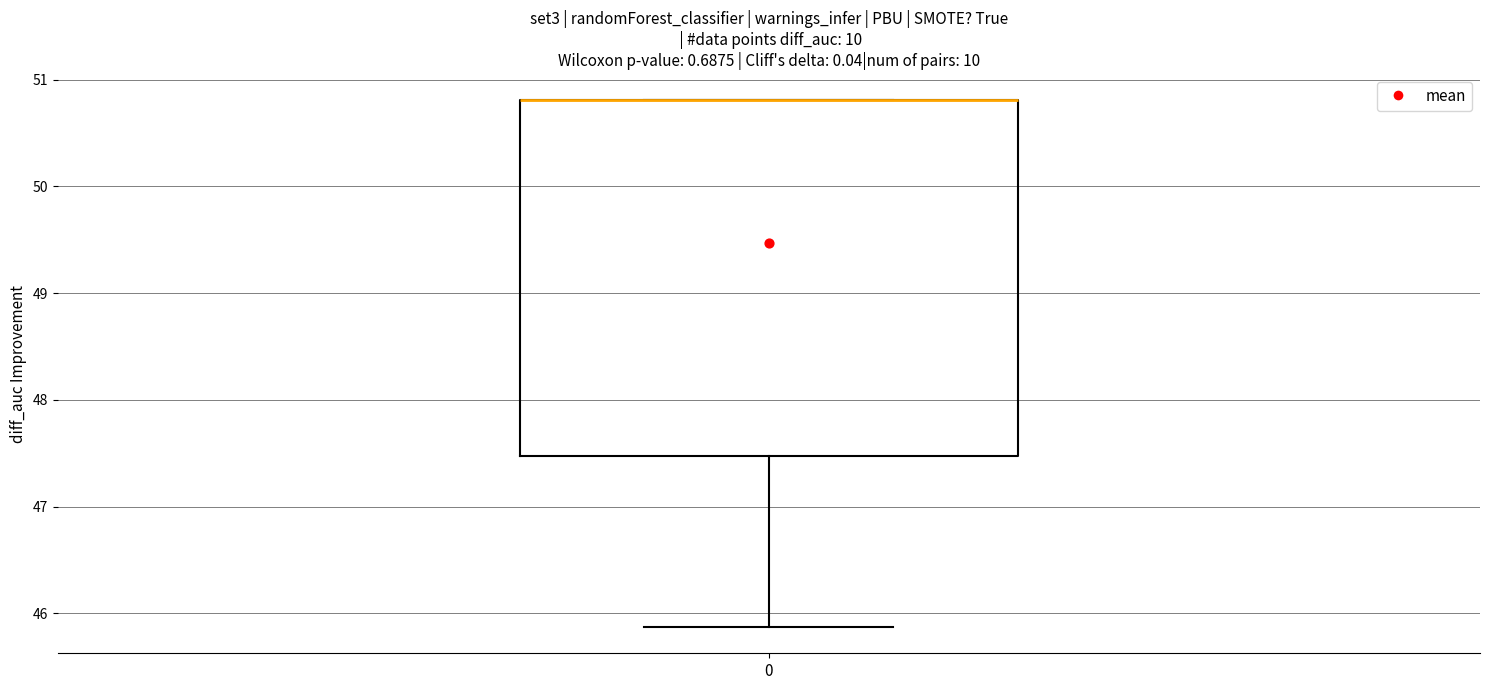

Where is the lower edge of the box at x = 0 on the y-axis? The values are not printed on the chart, so give them approximately, as read against the axis.

47.5